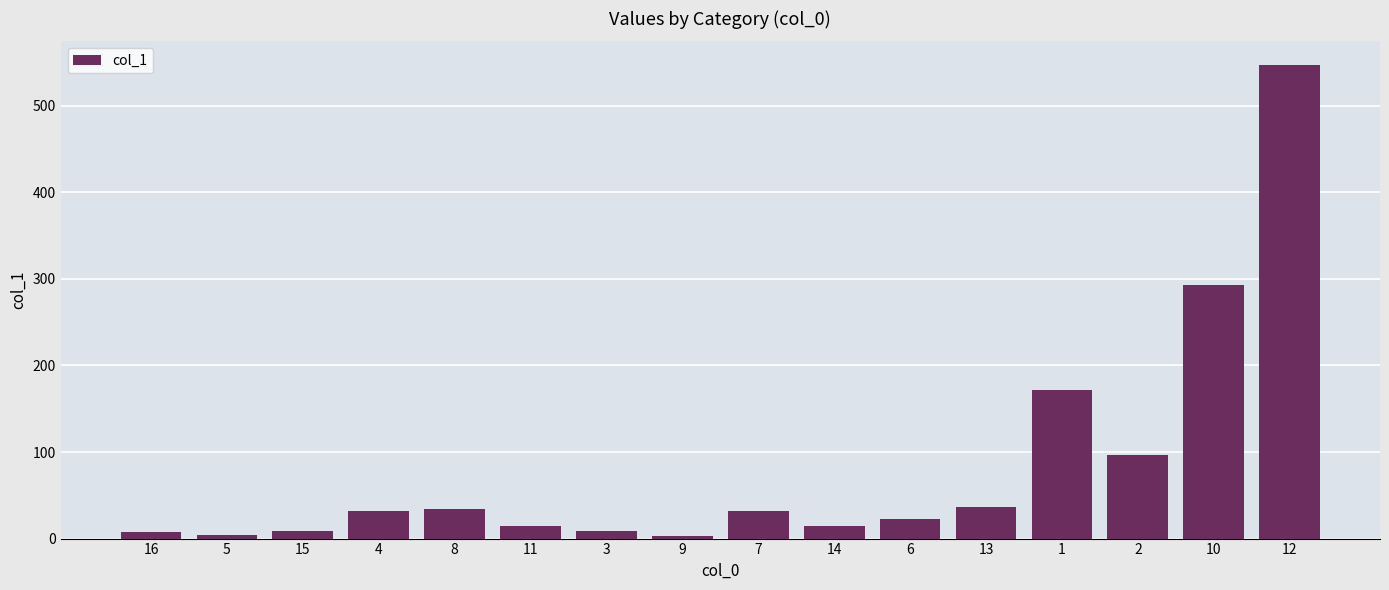

The value at 8 is 34.2. True or false?

True